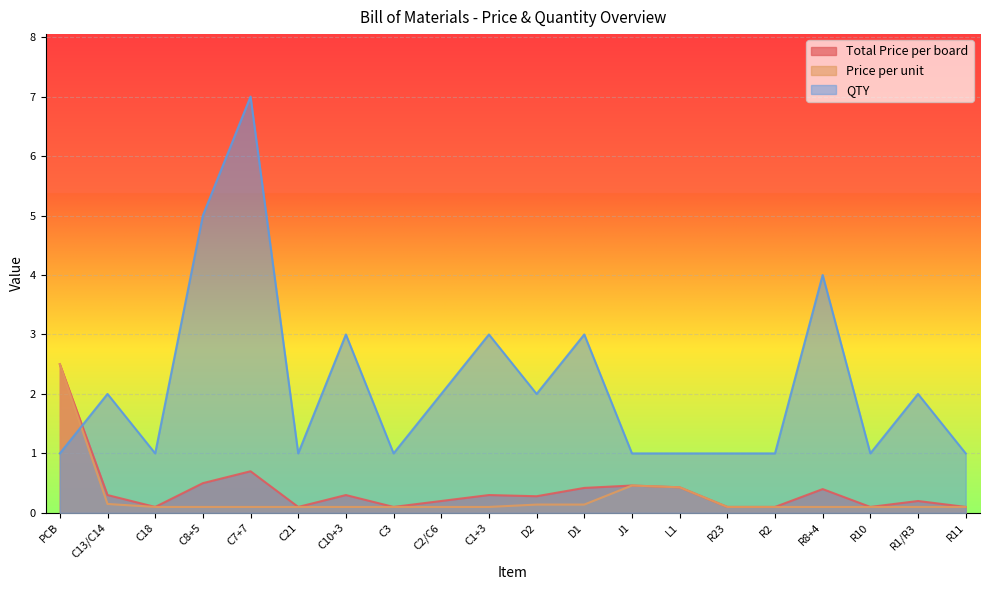

In Total Price per board, how many points are lower than both neighbors (excluding endpoints)?

5